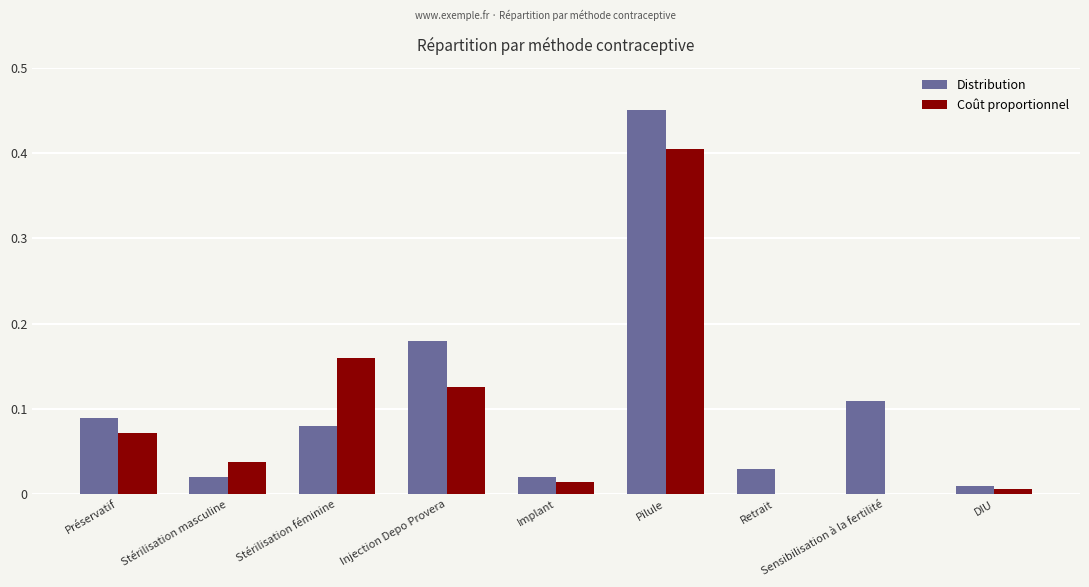

Is the value of Coût proportionnel at Stérilisation masculine greater than the value of Distribution at Stérilisation féminine?

No